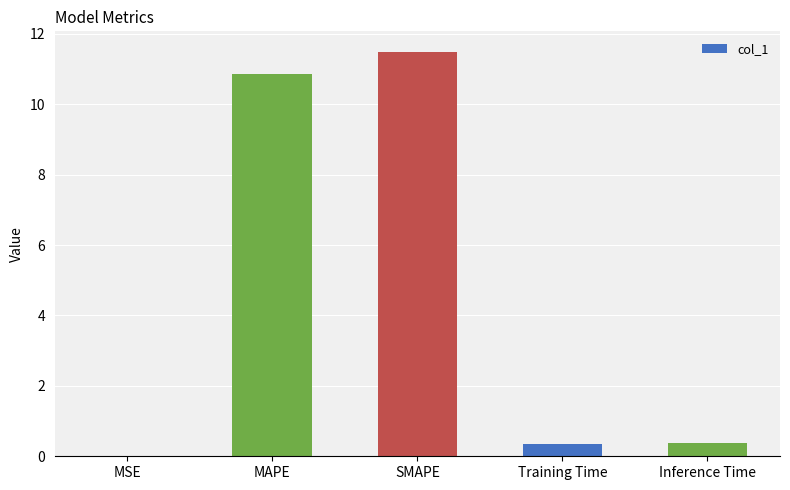

The chart shows a value of 18.7 at SMAPE. True or false?

False